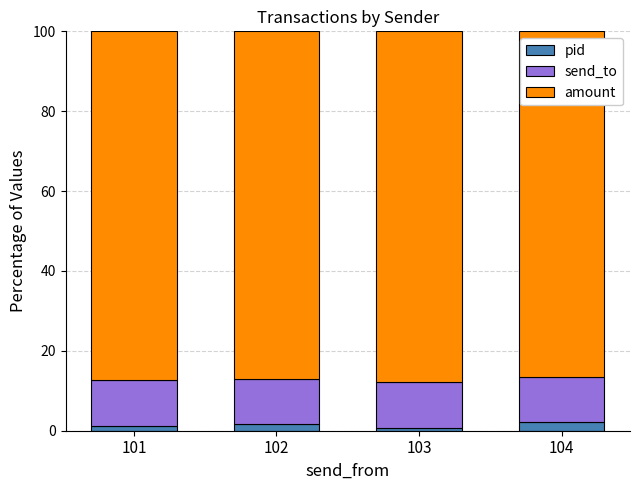

What is the average value of the pid series?

1.4